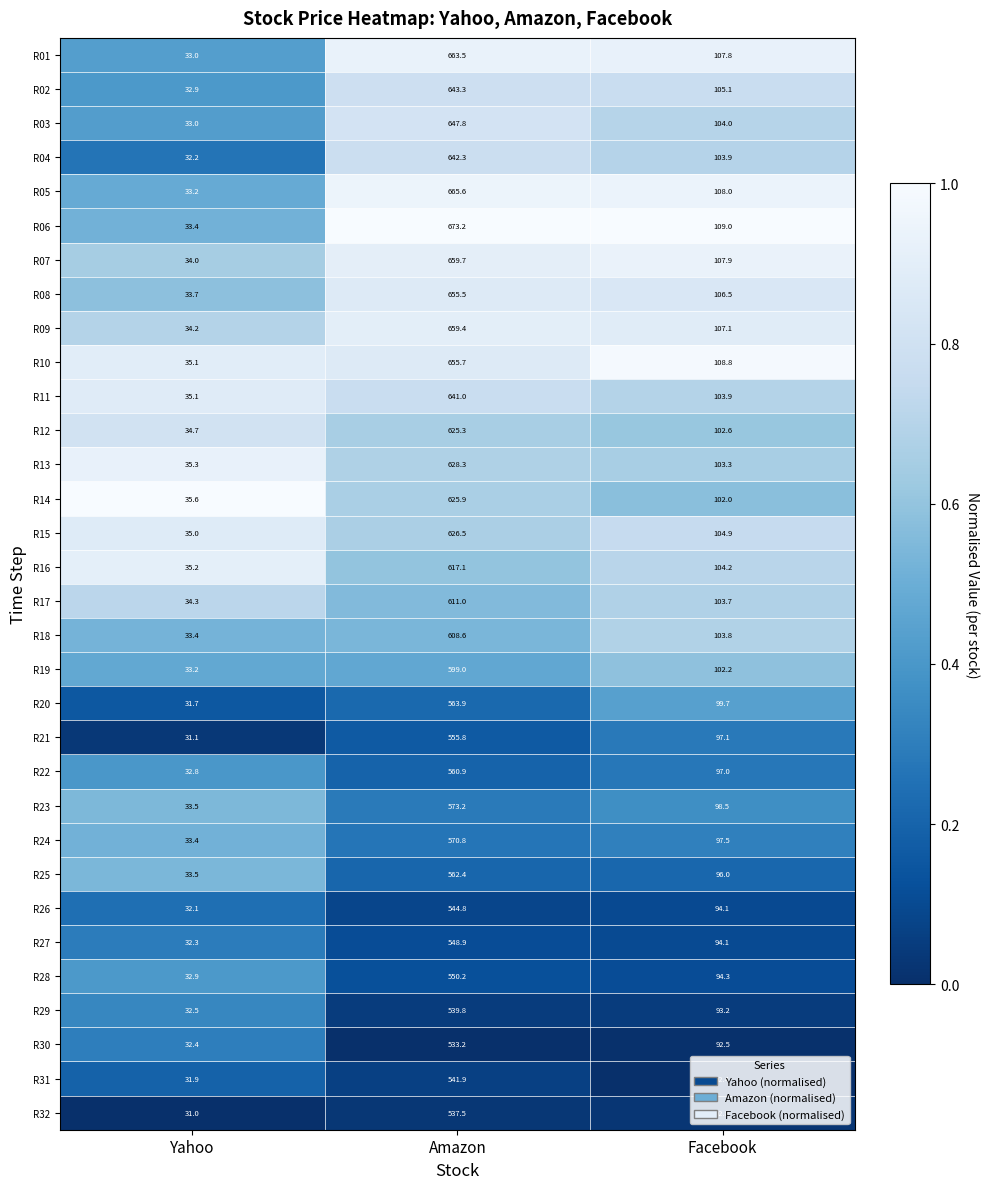

The value of R09 at Yahoo is 34.2. True or false?

True